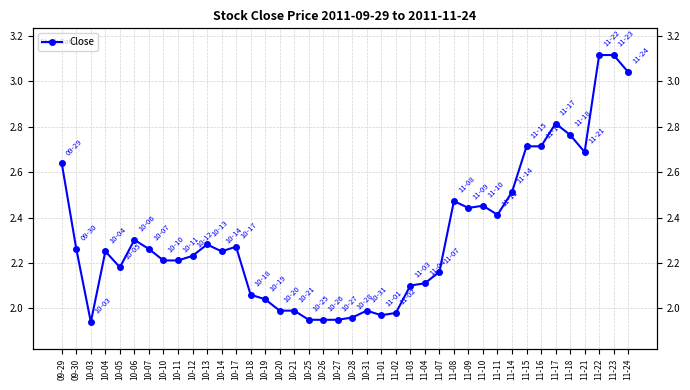

The chart shows a value of 0.5 at 09-29. True or false?

False